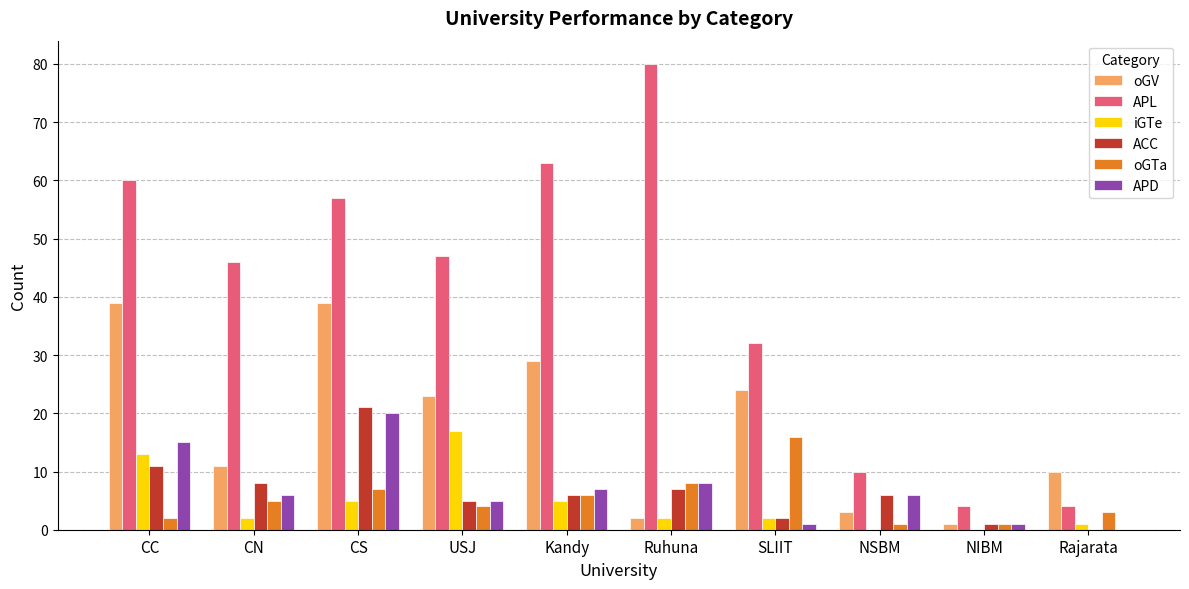

The APD series shows 12 at Rajarata. True or false?

False